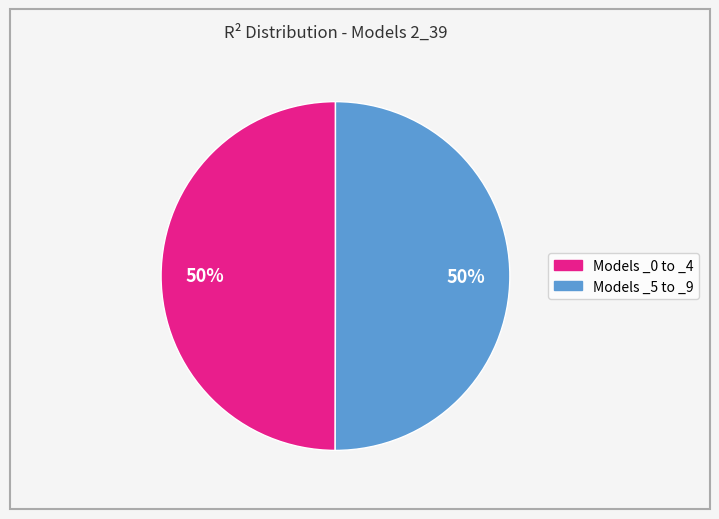

Is it true that Models _0 to _4 is 50% of the pie?

True